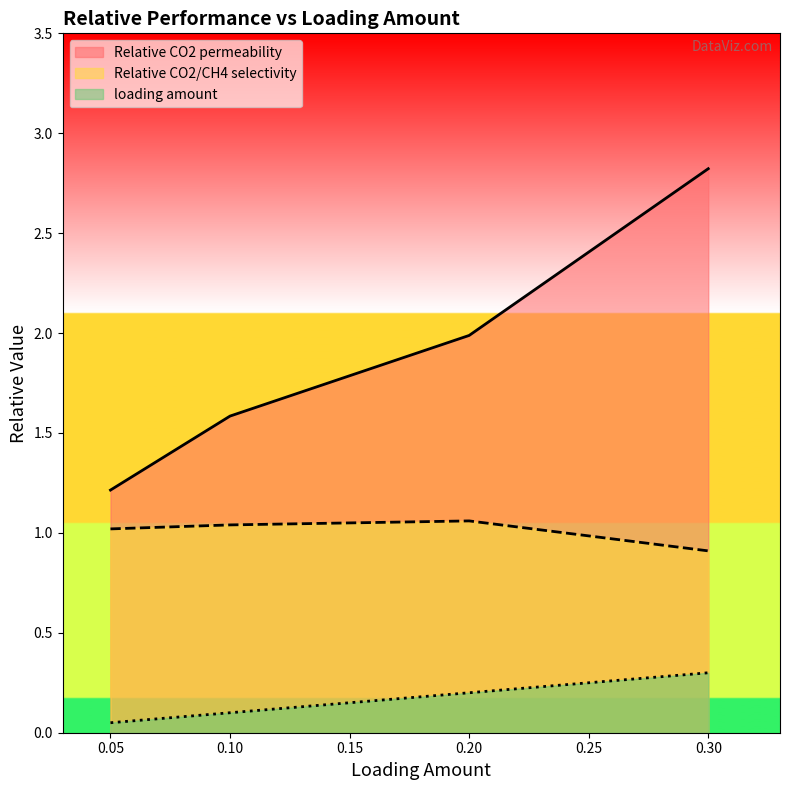

How many lines are shown in the chart?

3